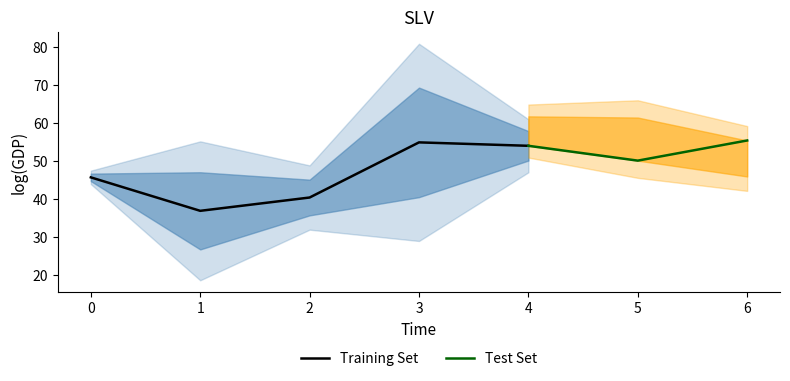

Reading right to left, transcribe all the data shown in this chart.

y: 6=55.5	5=50.2	4=54.1	3=55.0	2=40.5	1=37.0	0=45.8
yp: 6=50.8	5=55.9	4=58.0	3=40.6	2=35.8	1=47.1	0=46.8